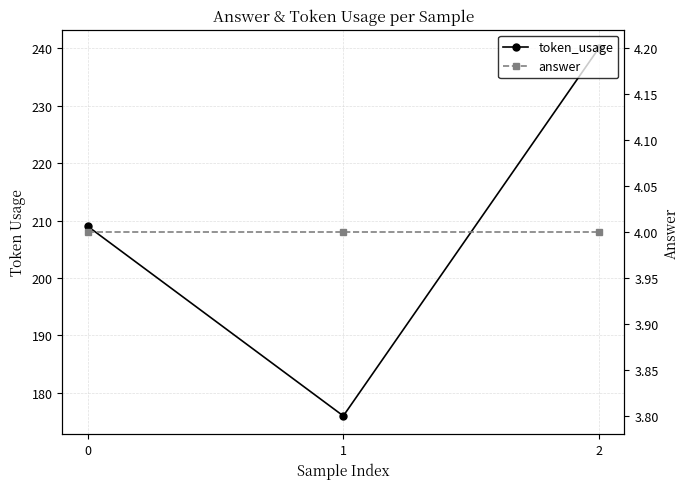

What is the smallest value displayed?

4